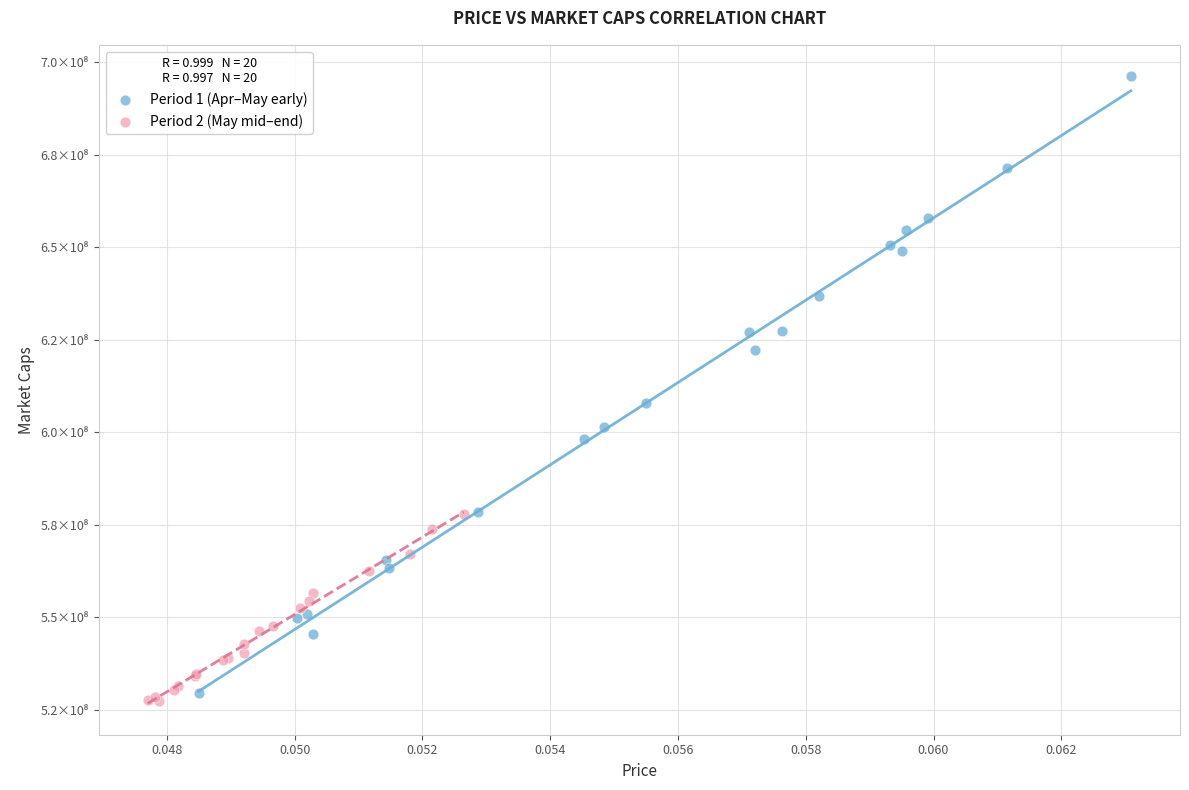

What are all the series names shown in the legend?

Period 1 (Apr–May early), Period 2 (May mid–end)